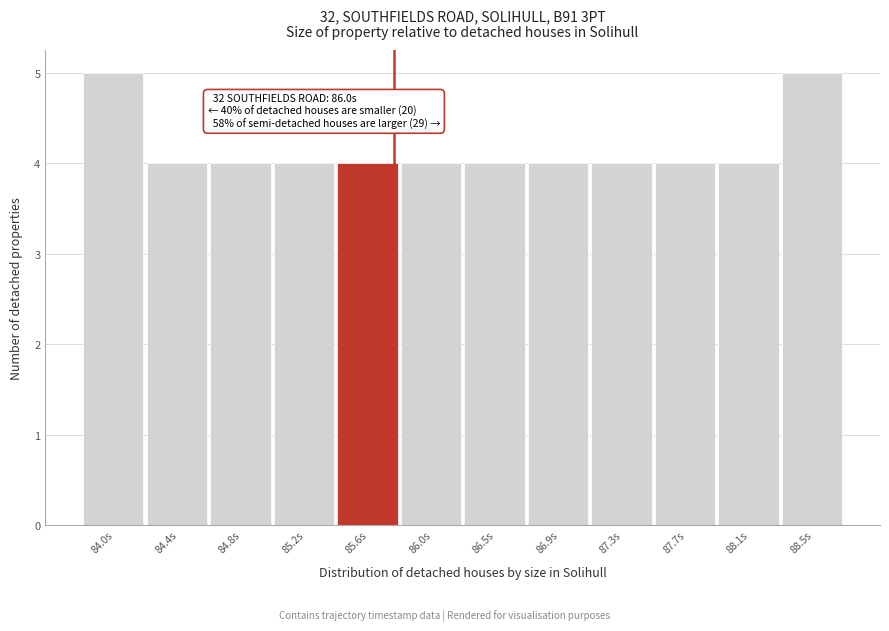

Reading left to right, list all the values displayed in this chart.

84.0s=5	84.4s=4	84.8s=4	85.2s=4	85.6s=4	86.0s=4	86.5s=4	86.9s=4	87.3s=4	87.7s=4	88.1s=4	88.5s=5